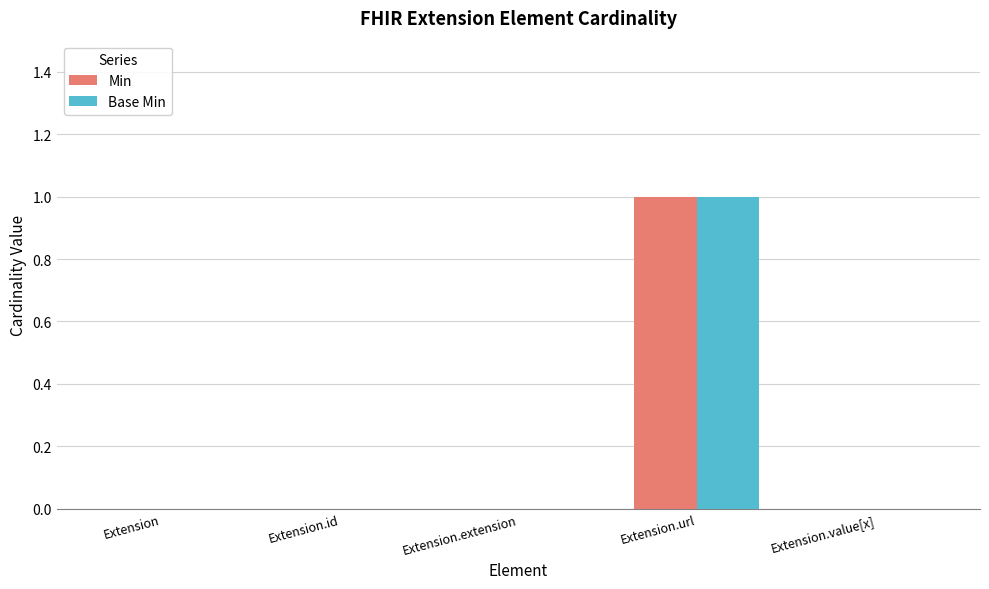

At which category is the sum across all series the highest?

Extension.url